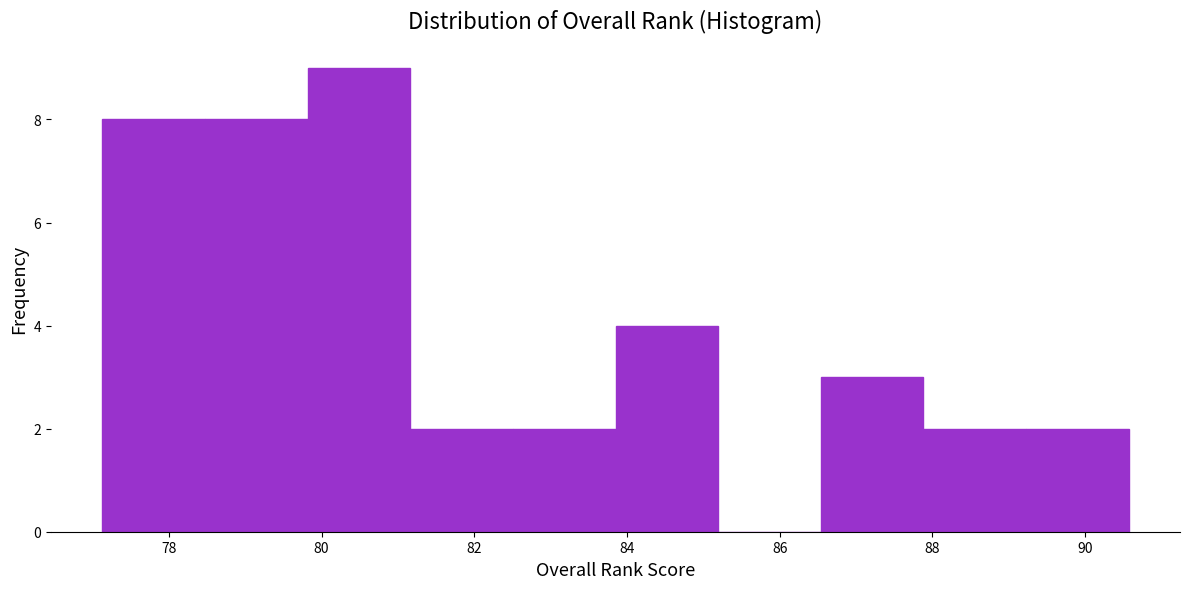

Over which range of the x-axis is the bar tallest?

79.8 to 81.2